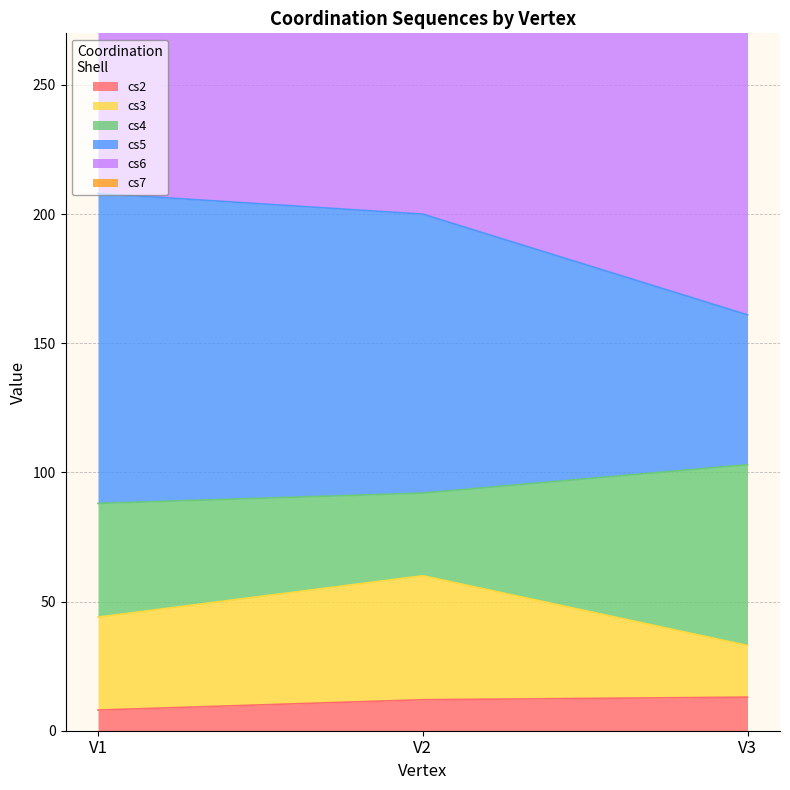

Which has a higher value, V2 or V3?

V3